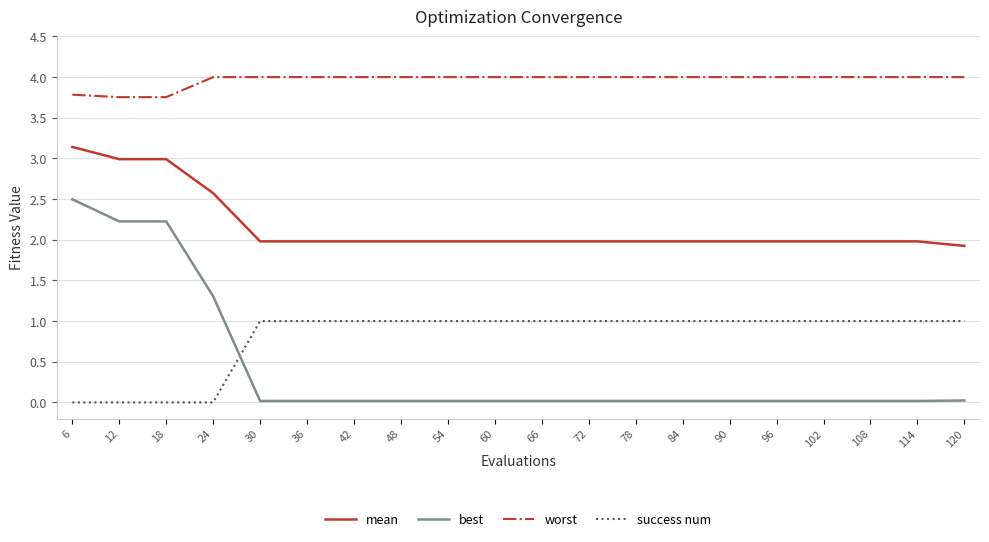

What is the average value of the worst series?

4.0